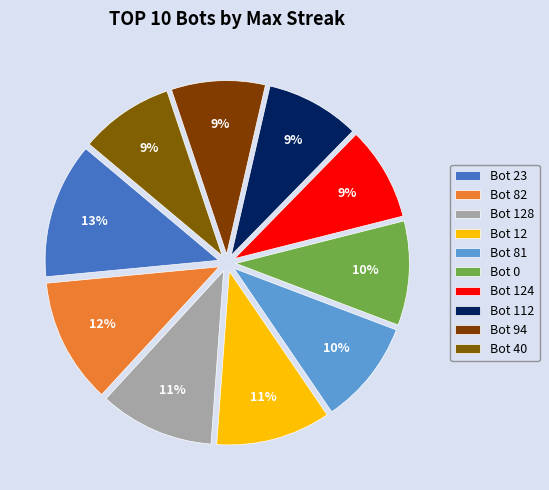

What is the ratio of the value at Bot 0 to the value at Bot 12?

0.9